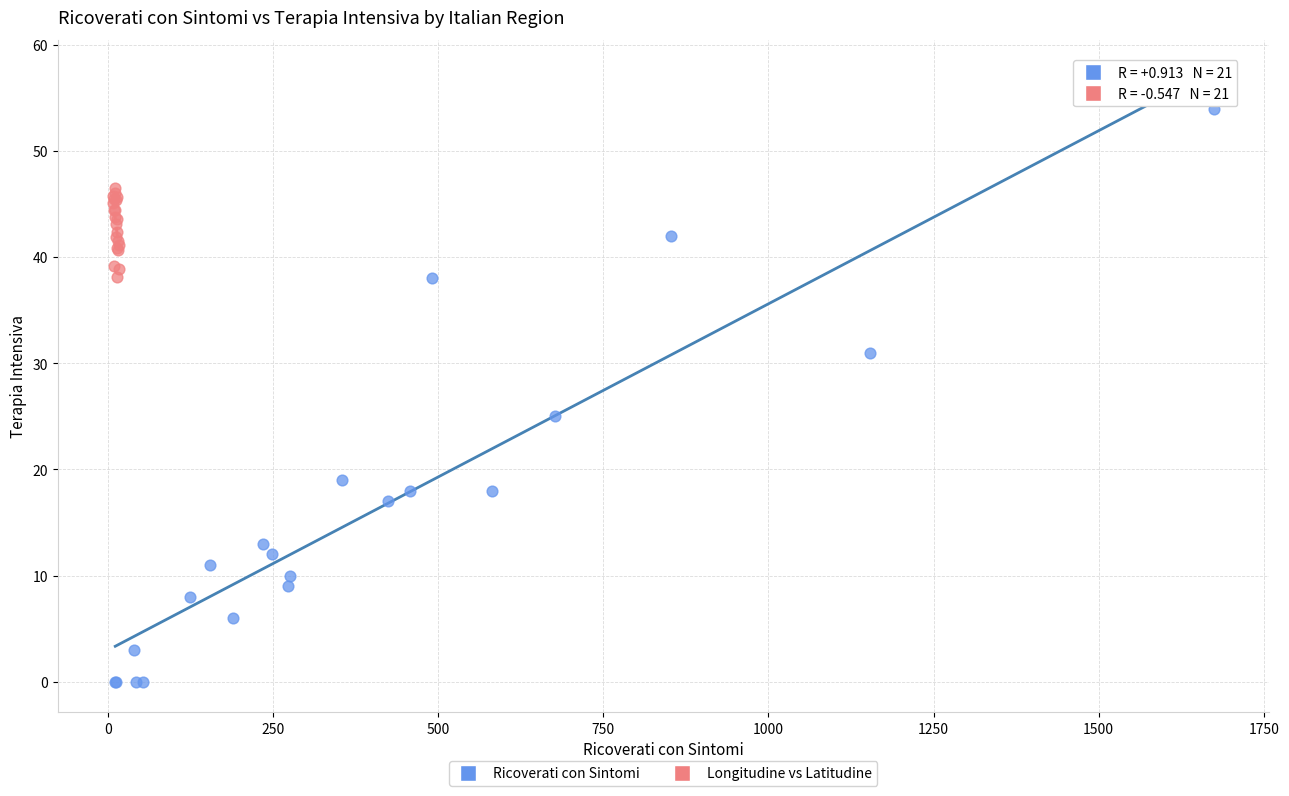

Which series has the largest Y range (max minus min)?

Ricoverati con Sintomi